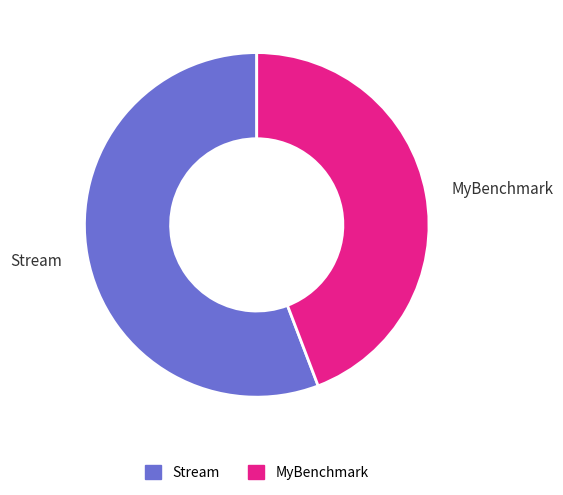

Which slice is the smallest?

MyBenchmark